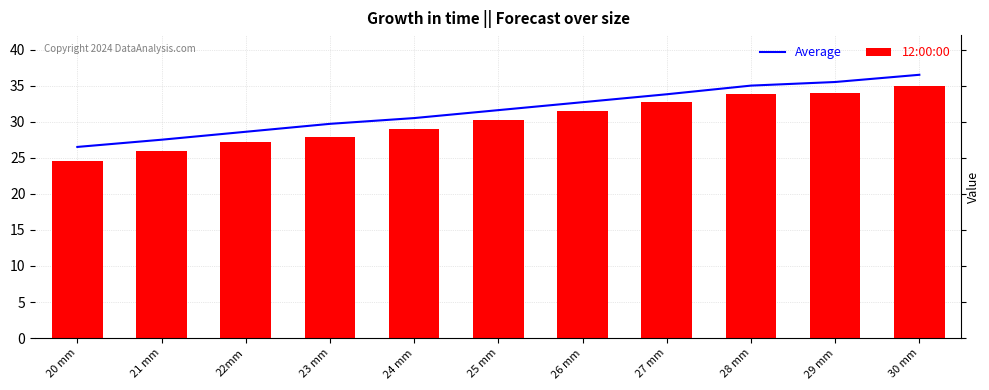

What are all the series names shown in the legend?

Average, 12:00:00